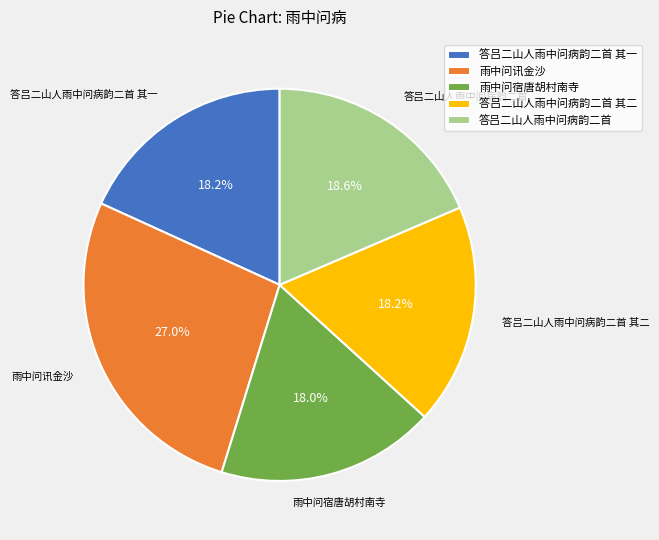

Count the number of slices in the pie.

5